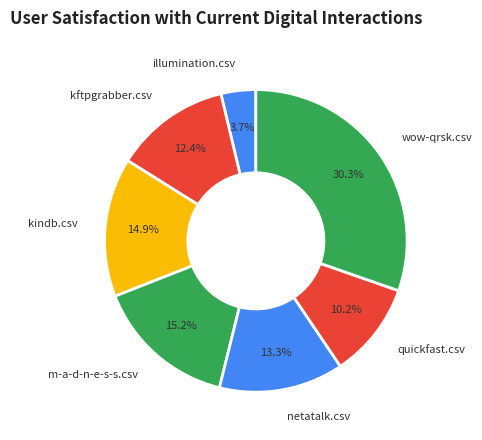

The quickfast.csv slice represents 5% of the pie. True or false?

False